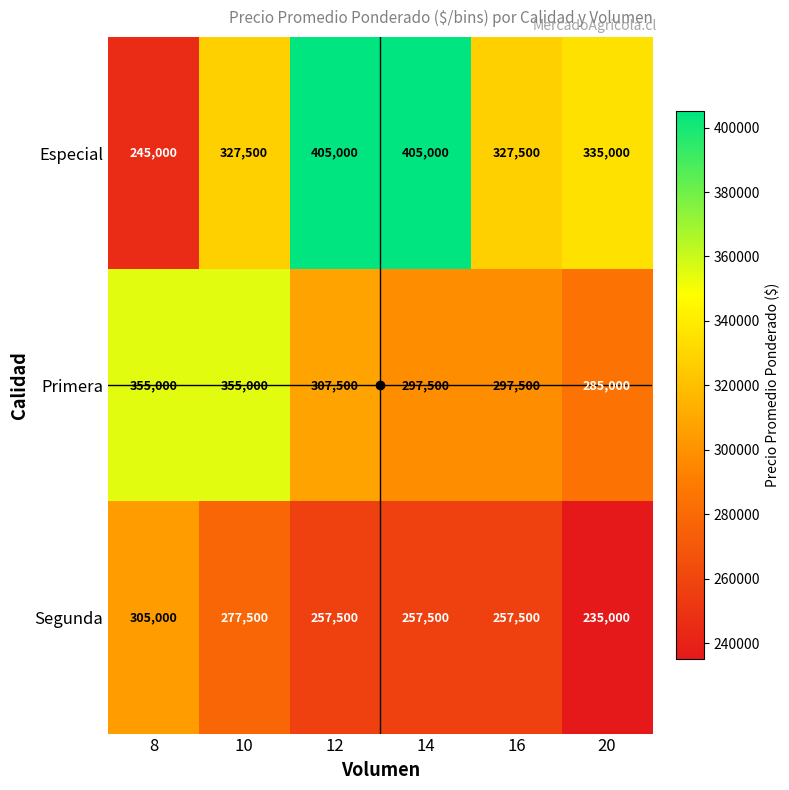

Which series changed the most between 8 and 16?

Especial